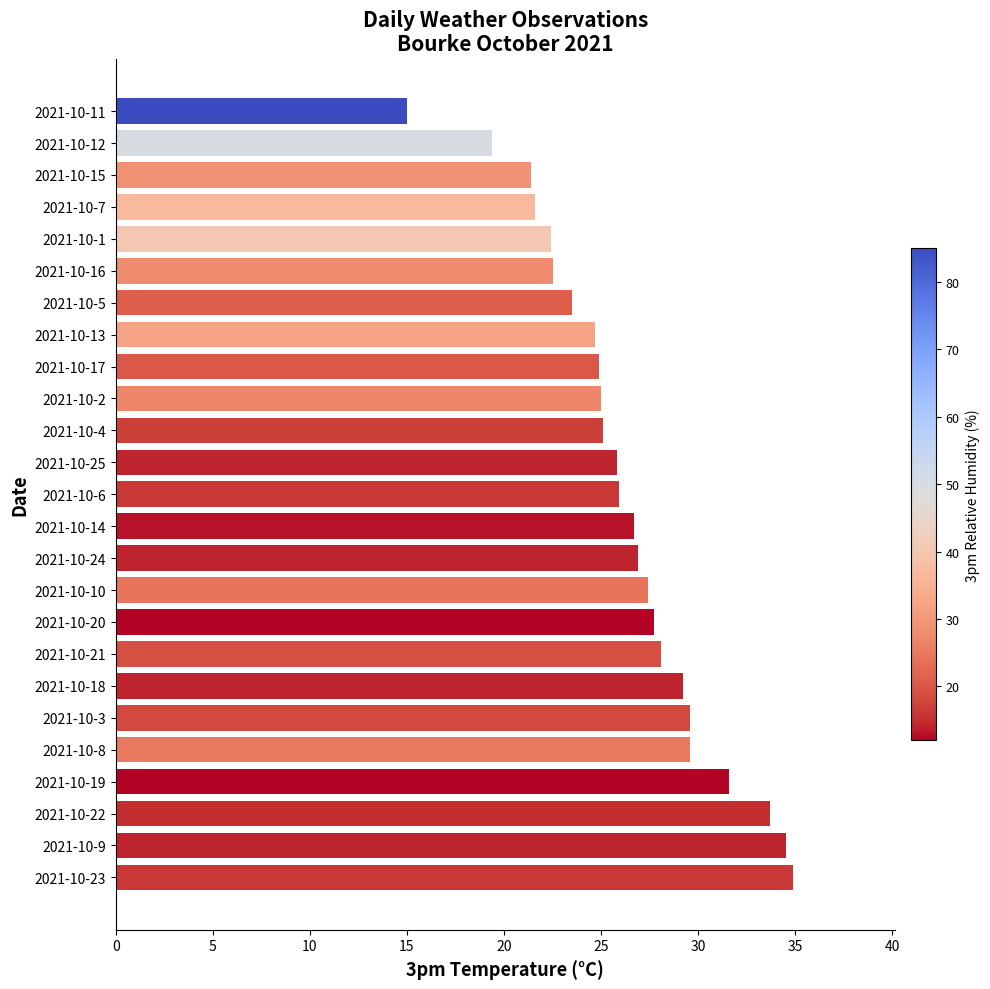

How many bars are there in total?

25